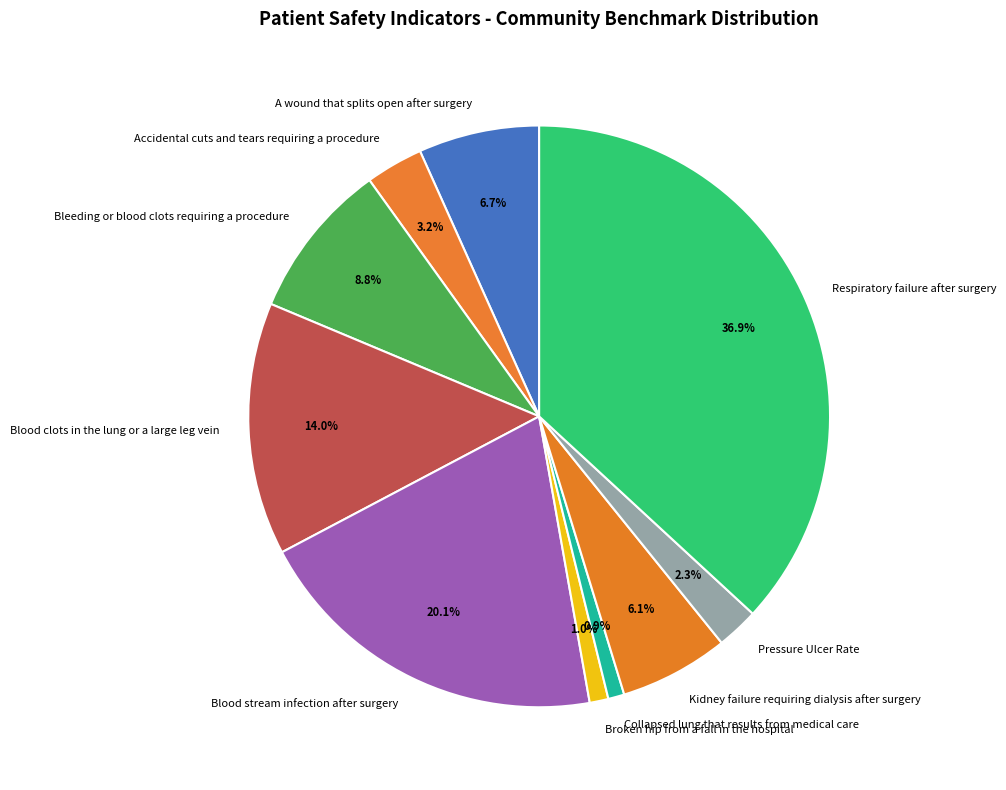

To the nearest percent, what percentage of the pie is Bleeding or blood clots requiring a procedure?

9%